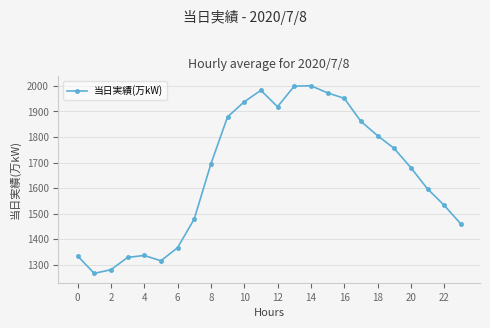

What is the average value?

1656